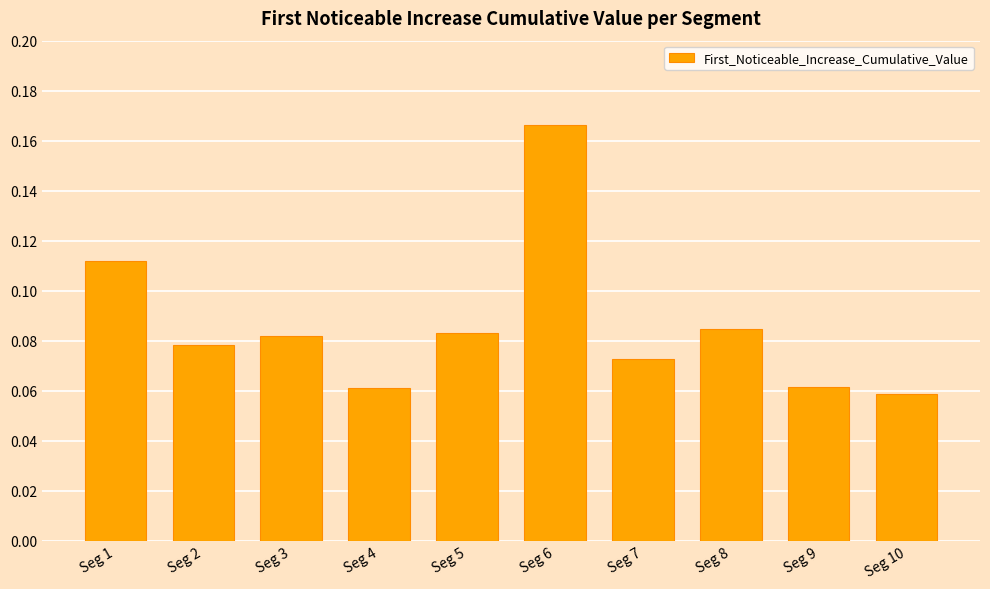

How many values are between 0 and 1?

10